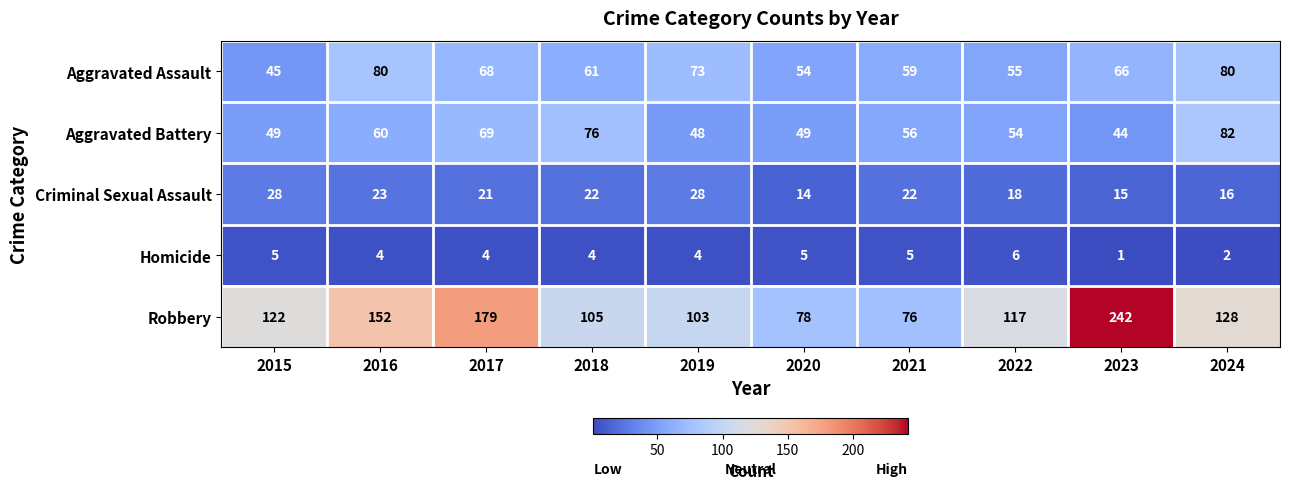

What is the difference between the second highest and second lowest values in the Aggravated Assault series?

26